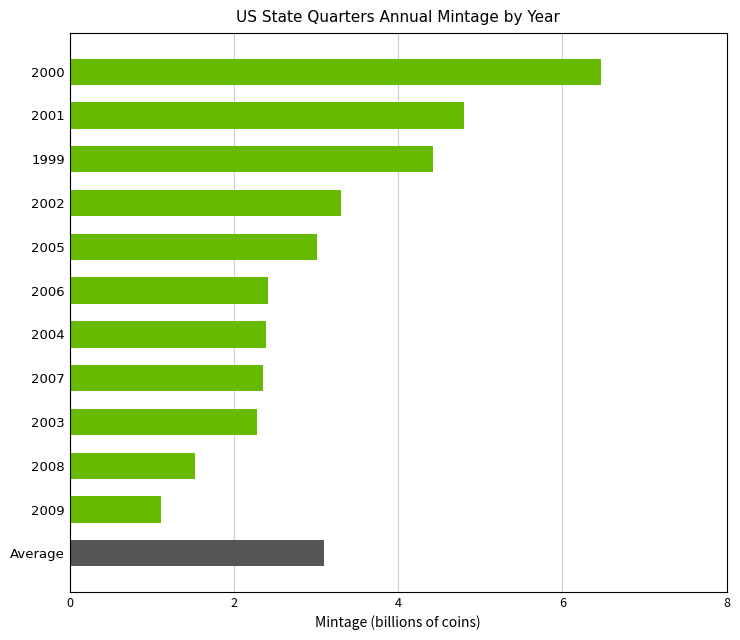

Does the chart contain any negative values?

No